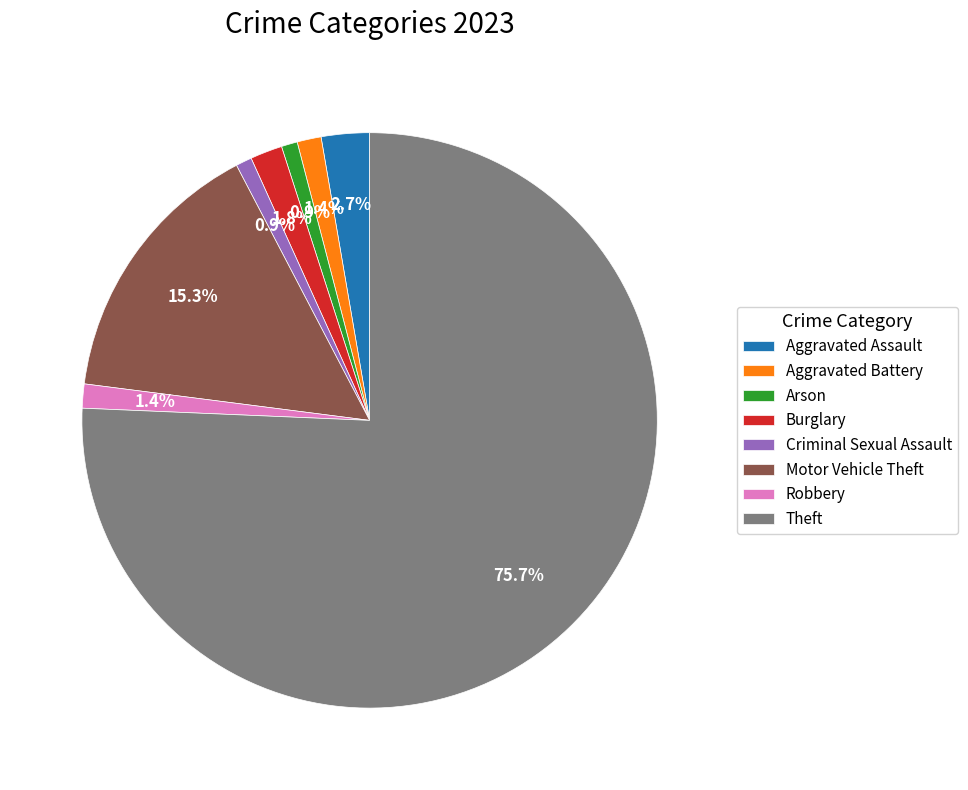

To the nearest percent, what is the average slice percentage?

12%